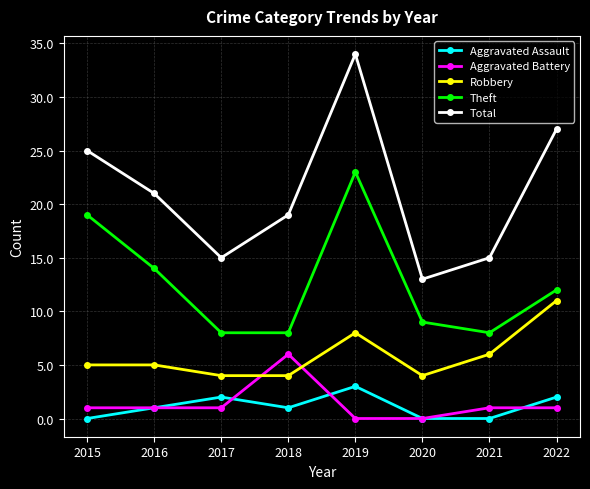

How many categories are shown in the chart?

8